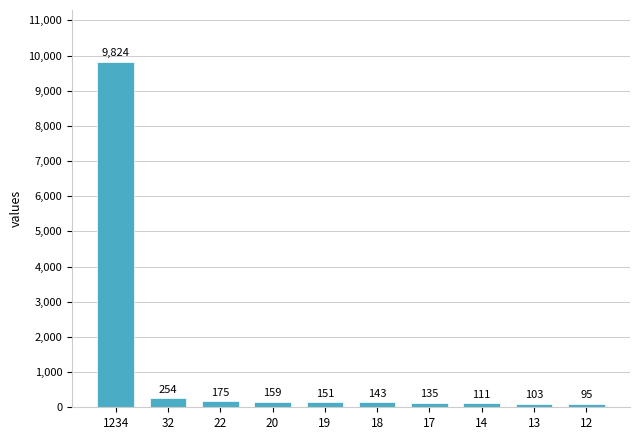

At which category does the chart reach its minimum across all series?

12